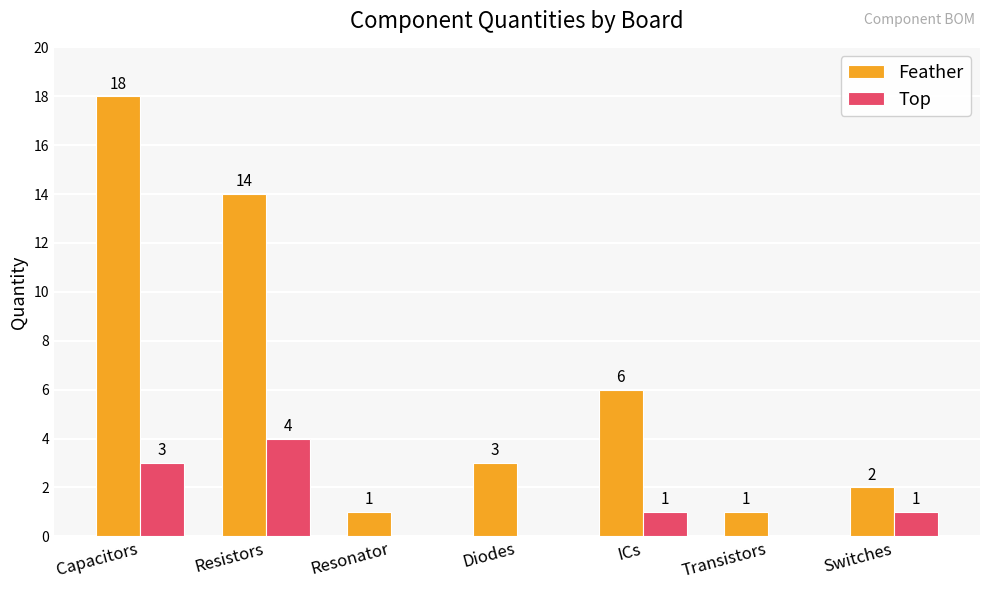

Is it true that Feather equals 28 at Capacitors?

False